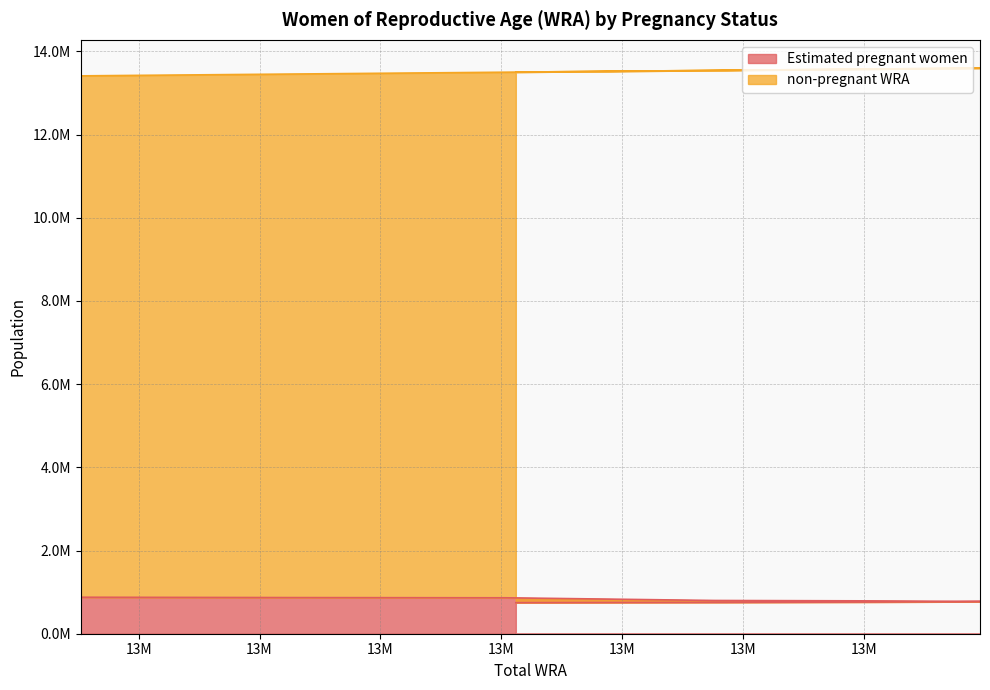

Count the number of values greater than 781637.

6